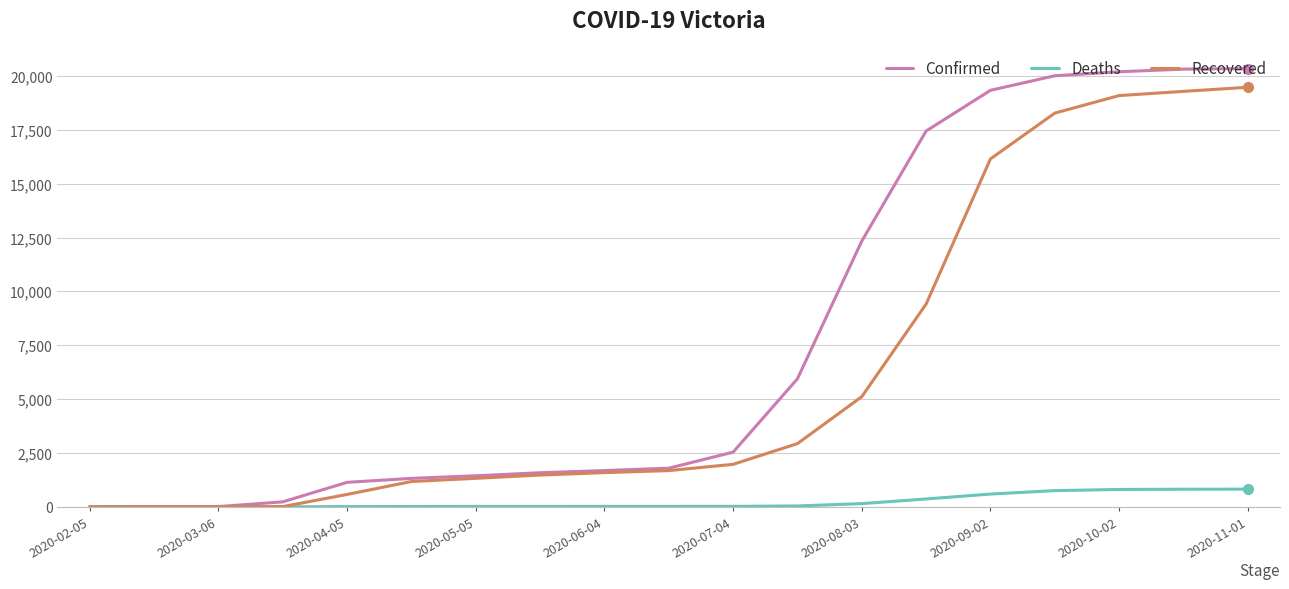

What is the maximum value shown in the chart?

20345